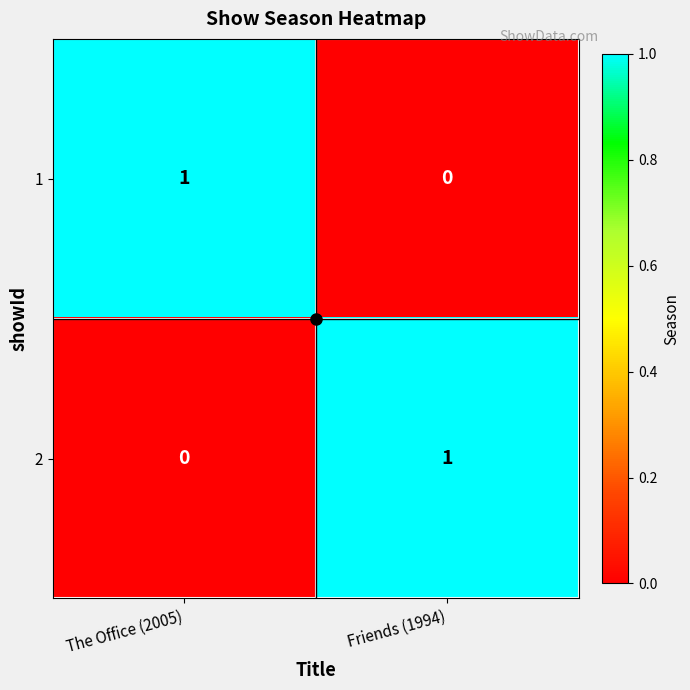

Is the value of 1 at The Office (2005) greater than the value of 2 at The Office (2005)?

Yes